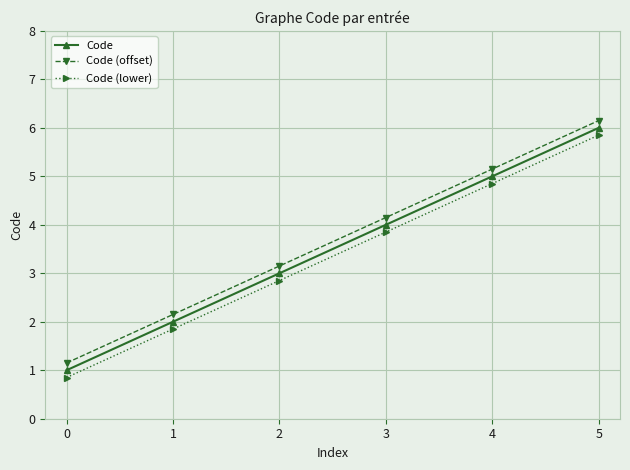

What is the difference between the highest and lowest values at 0?

0.3